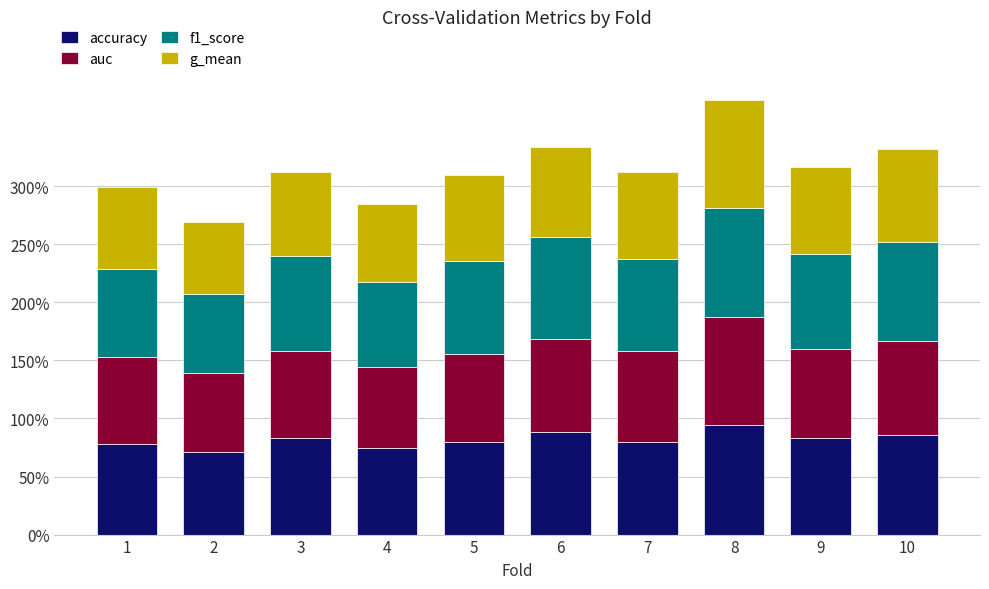

Are the bars grouped side by side (vs. stacked)?

No